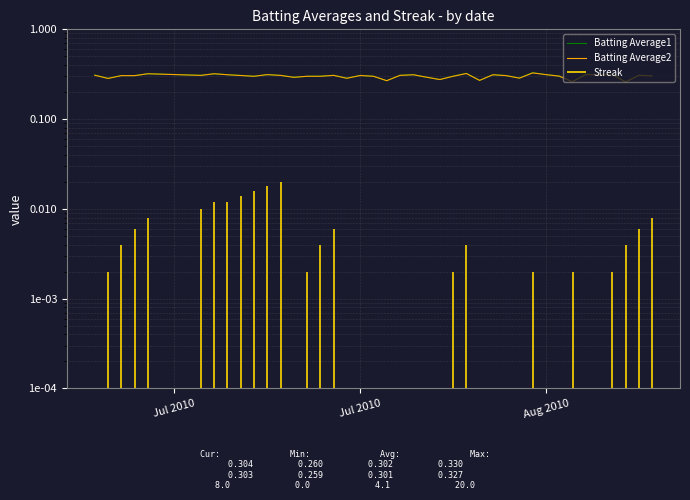

Where is the first local minimum for Batting Average1?

Jul 2010